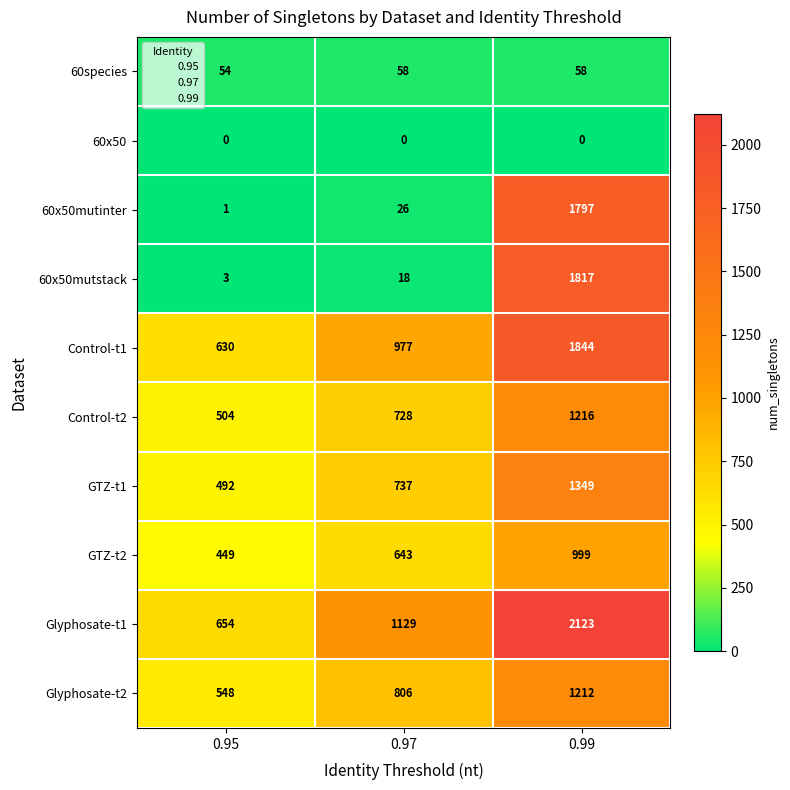

Which series has the widest spread of values?

60x50mutstack